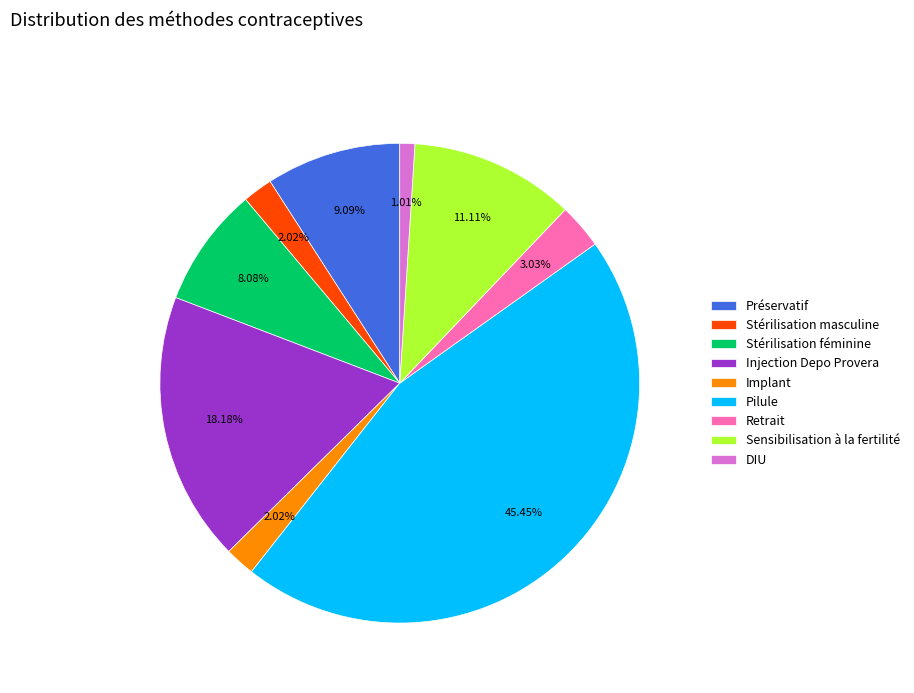

What is the total percentage of DIU and Retrait?

4.0%